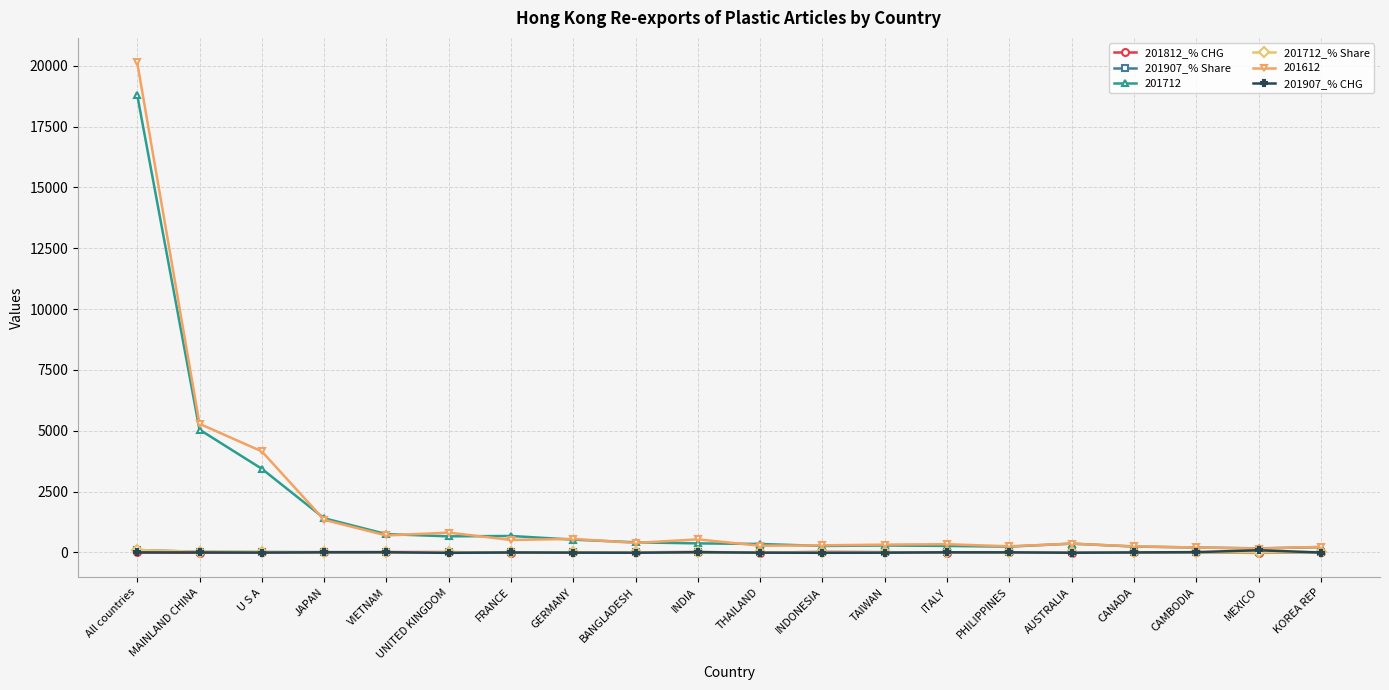

What is the label of the 8th point from the left?

GERMANY